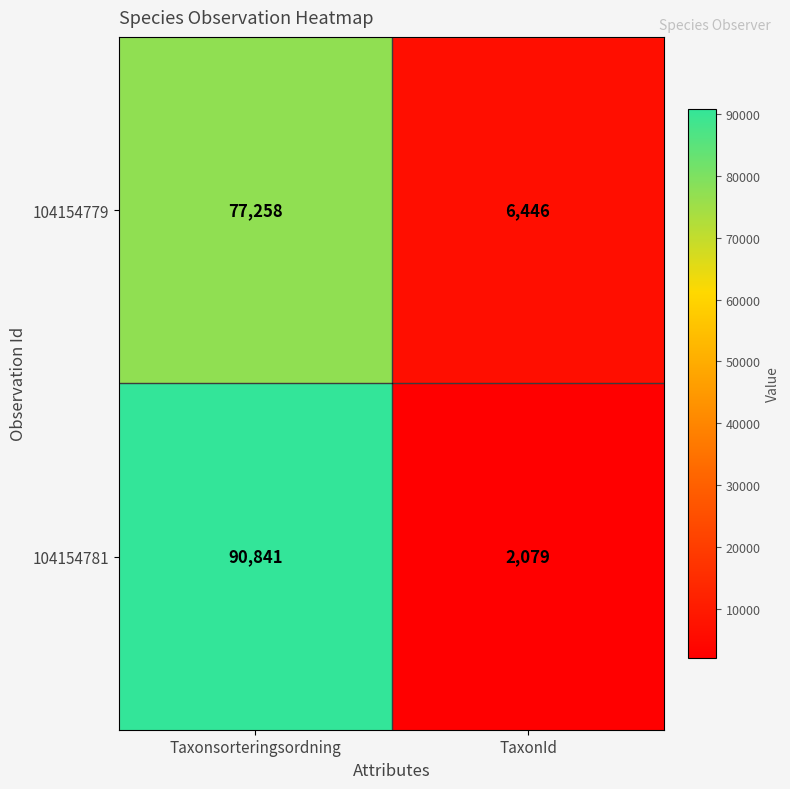

How many distinct data groups are displayed?

2